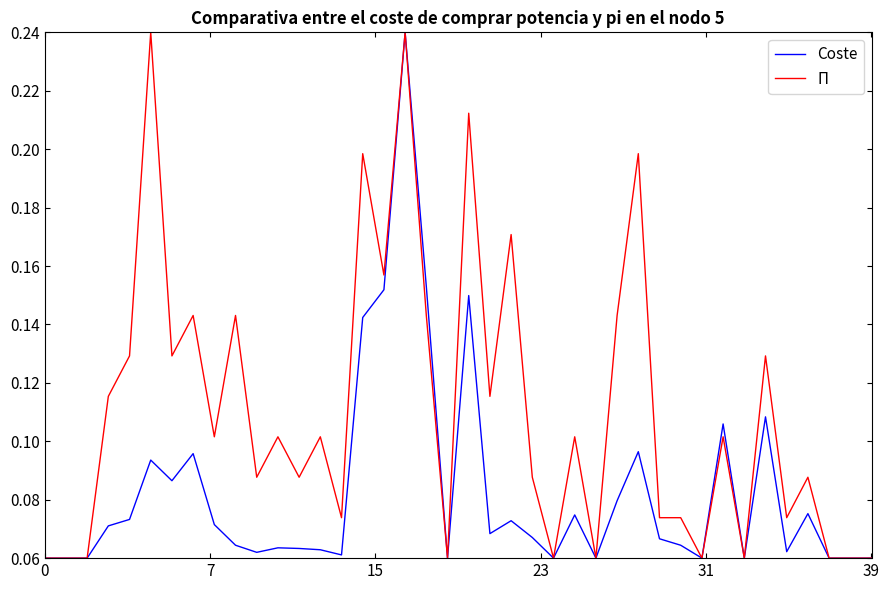

Which series has the largest total across all categories?

Π